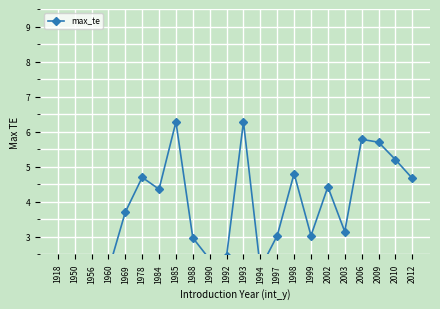

Reading right to left, list all the values displayed in this chart.

2012=4.7	2010=5.2	2009=5.7	2006=5.8	2003=3.1	2002=4.4	1999=3.0	1998=4.8	1997=3.0	1994=2.1	1993=6.3	1992=2.4	1990=2.4	1988=3.0	1985=6.3	1984=4.4	1978=4.7	1969=3.7	1960=2.0	1956=1.7	1950=2.4	1918=2.4